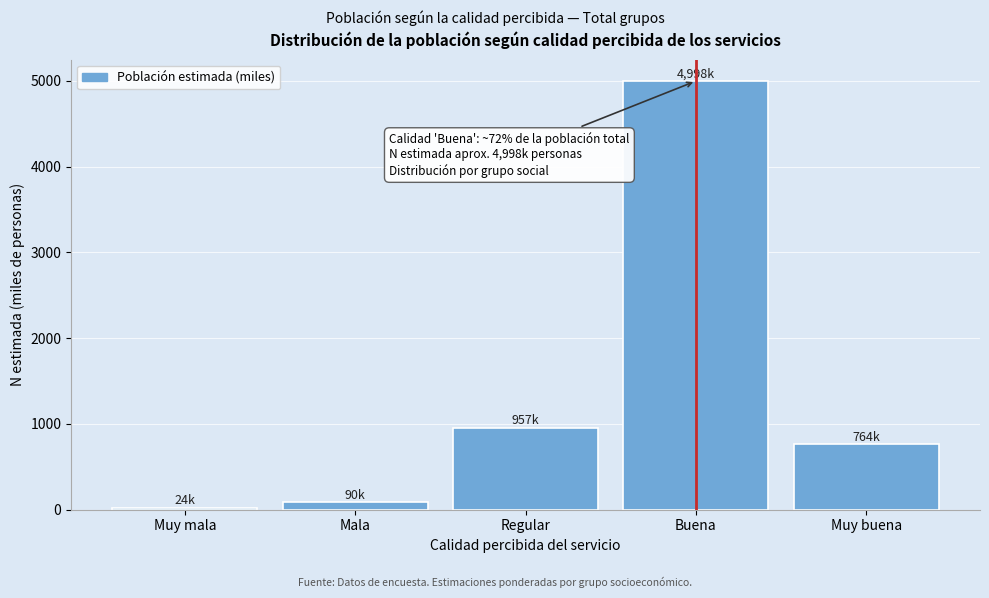

Reading left to right, extract all data points from this chart.

Muy mala=24	Mala=90	Regular=957	Buena=4998	Muy buena=764